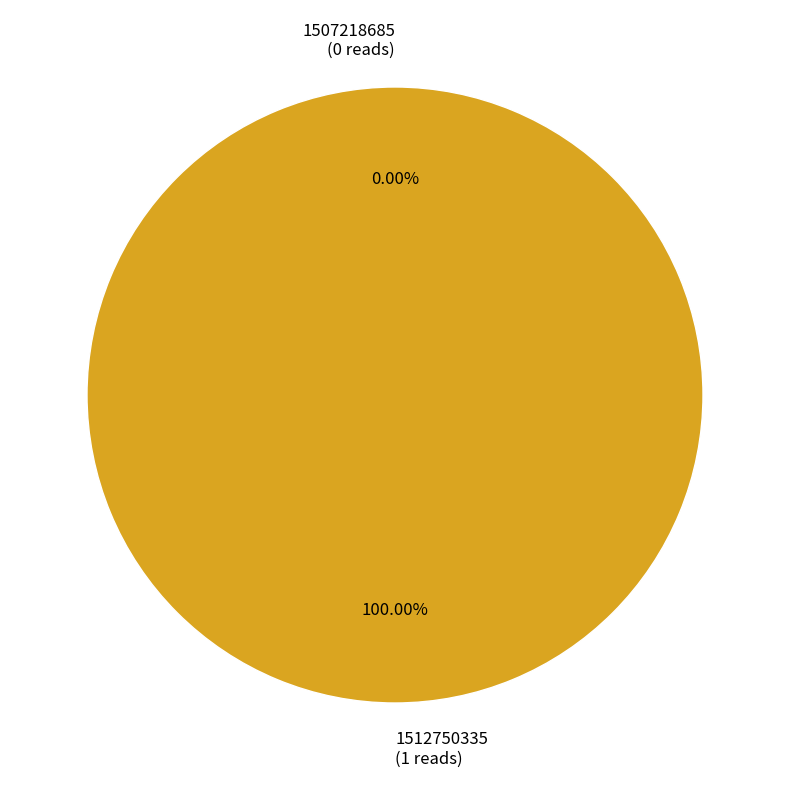

To the nearest percent, what is the combined percentage of 1512750335 and 1507218685?

100%